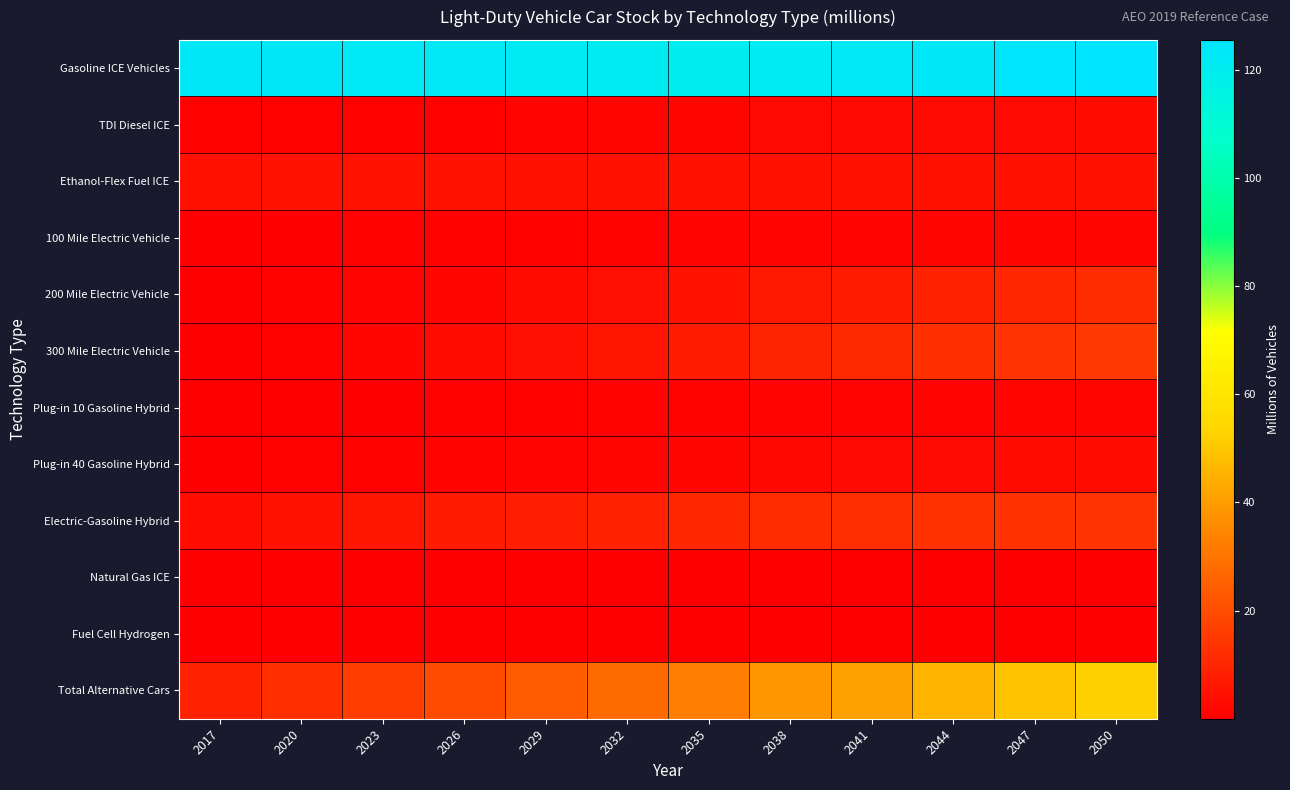

Reading left to right, extract all data points from this chart.

Gasoline ICE Vehicles: 2017=122.7	2020=123.2	2023=122.5	2026=122.0	2029=121.5	2032=120.8	2035=120.5	2038=121.2	2041=121.9	2044=123.3	2047=124.7	2050=125.6
TDI Diesel ICE: 2017=0.8	2020=0.8	2023=0.8	2026=1.0	2029=1.2	2032=1.6	2035=2.0	2038=2.5	2041=2.7	2044=2.9	2047=2.9	2050=2.9
Ethanol-Flex Fuel ICE: 2017=4.8	2020=5.1	2023=5.1	2026=5.0	2029=4.7	2032=4.5	2035=4.5	2038=4.7	2041=4.8	2044=4.9	2047=4.9	2050=4.8
100 Mile Electric Vehicle: 2017=0.2	2020=0.3	2023=0.5	2026=0.8	2029=1.0	2032=1.1	2035=1.3	2038=1.4	2041=1.5	2044=1.5	2047=1.6	2050=1.6
200 Mile Electric Vehicle: 2017=0.1	2020=0.6	2023=1.2	2026=2.1	2029=3.0	2032=4.0	2035=5.0	2038=6.7	2041=7.6	2044=8.9	2047=10.3	2050=11.6
300 Mile Electric Vehicle: 2017=0.0	2020=0.7	2023=1.8	2026=3.0	2029=4.3	2032=5.8	2035=7.5	2038=9.8	2041=10.8	2044=12.3	2047=13.8	2050=15.1
Plug-in 10 Gasoline Hybrid: 2017=0.2	2020=0.3	2023=0.4	2026=0.6	2029=0.8	2032=1.0	2035=1.2	2038=1.3	2041=1.4	2044=1.4	2047=1.5	2050=1.5
Plug-in 40 Gasoline Hybrid: 2017=0.2	2020=0.5	2023=0.8	2026=1.1	2029=1.3	2032=1.6	2035=1.9	2038=2.3	2041=2.5	2044=2.7	2047=3.0	2050=3.2
Electric-Gasoline Hybrid: 2017=3.7	2020=4.9	2023=6.0	2026=7.0	2029=8.1	2032=9.2	2035=10.3	2038=11.6	2041=12.2	2044=13.0	2047=13.6	2050=13.9
Natural Gas ICE: 2017=0.0	2020=0.0	2023=0.0	2026=0.0	2029=0.0	2032=0.0	2035=0.0	2038=0.0	2041=0.0	2044=0.0	2047=0.0	2050=0.0
Fuel Cell Hydrogen: 2017=0.0	2020=0.0	2023=0.1	2026=0.2	2029=0.2	2032=0.3	2035=0.3	2038=0.4	2041=0.4	2044=0.4	2047=0.4	2050=0.4
Total Alternative Cars: 2017=9.3	2020=12.4	2023=16.1	2026=19.8	2029=23.6	2032=27.7	2035=32.1	2038=38.3	2041=41.3	2044=45.5	2047=49.2	2050=52.4